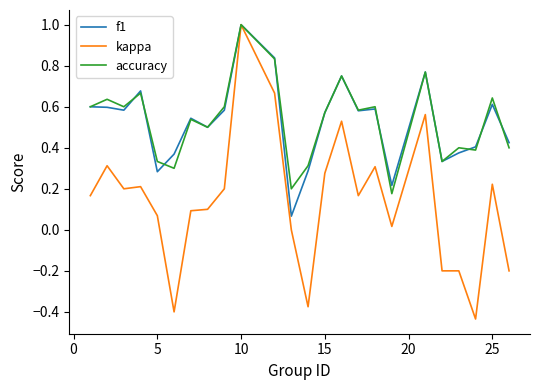

What is the highest value of the accuracy series?

1.0